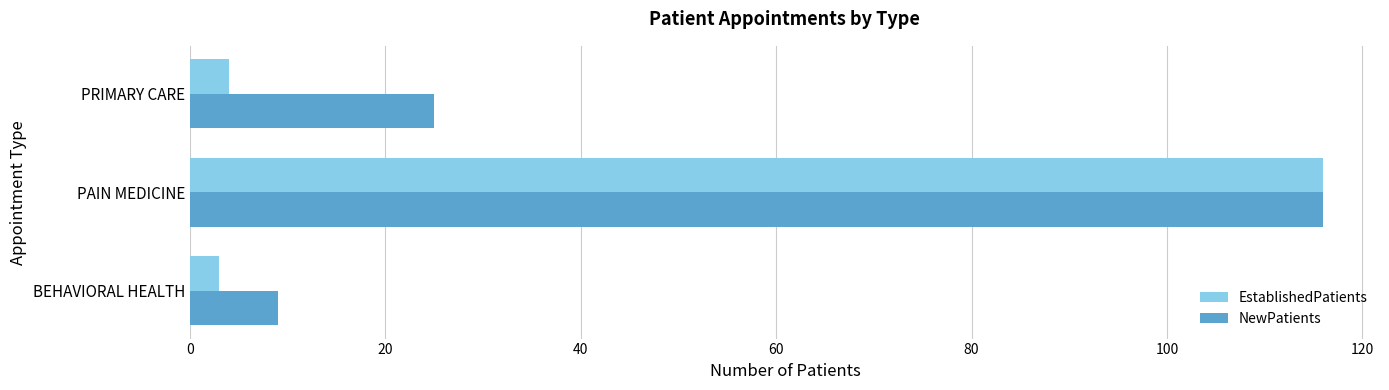

How many distinct data groups are displayed?

2